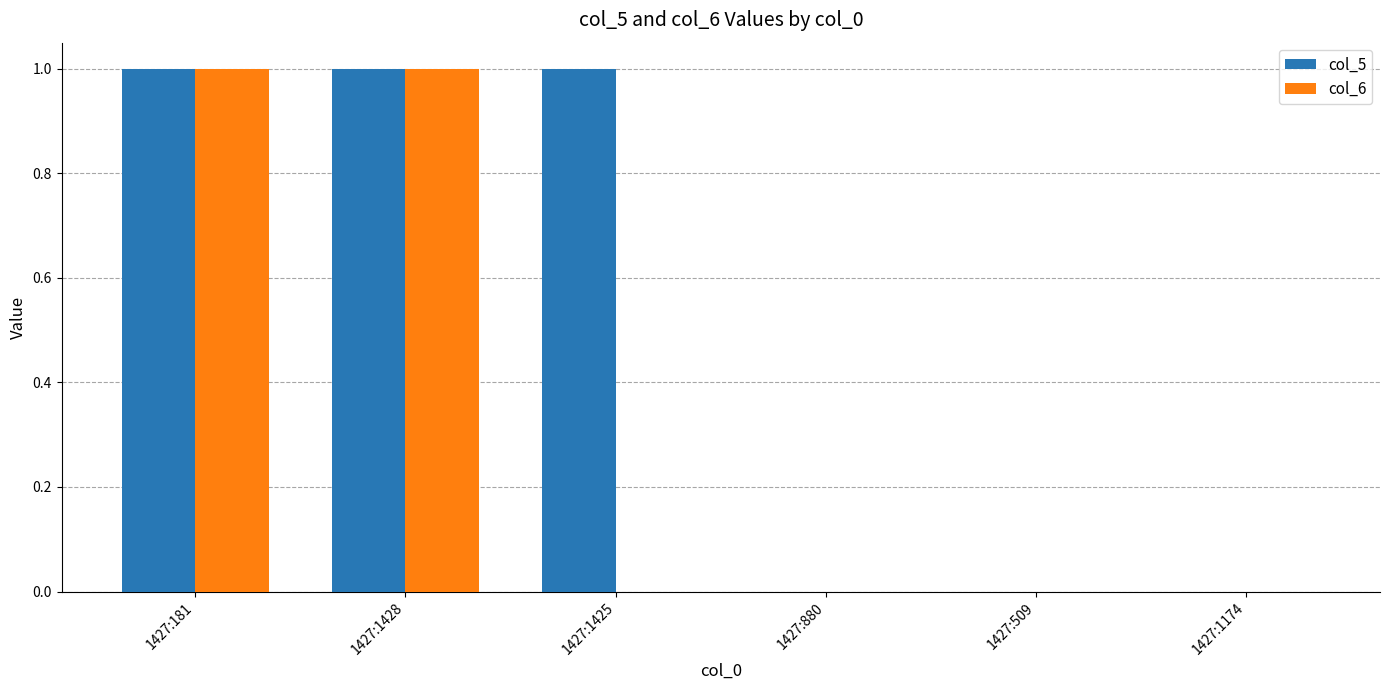

Which series has the largest total across all categories?

col_5